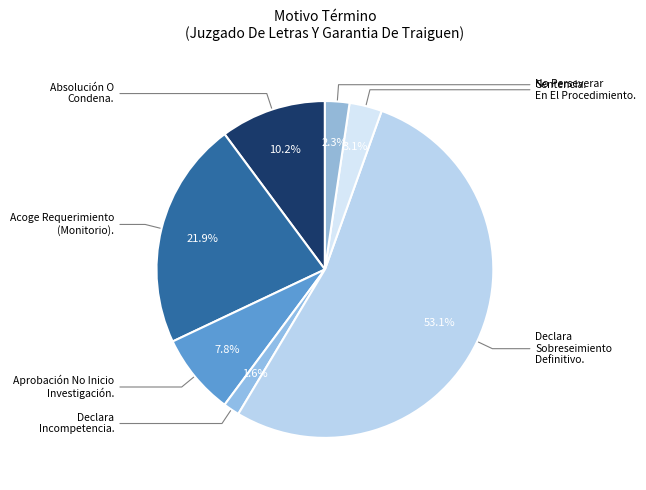

Count the number of slices in the pie.

7